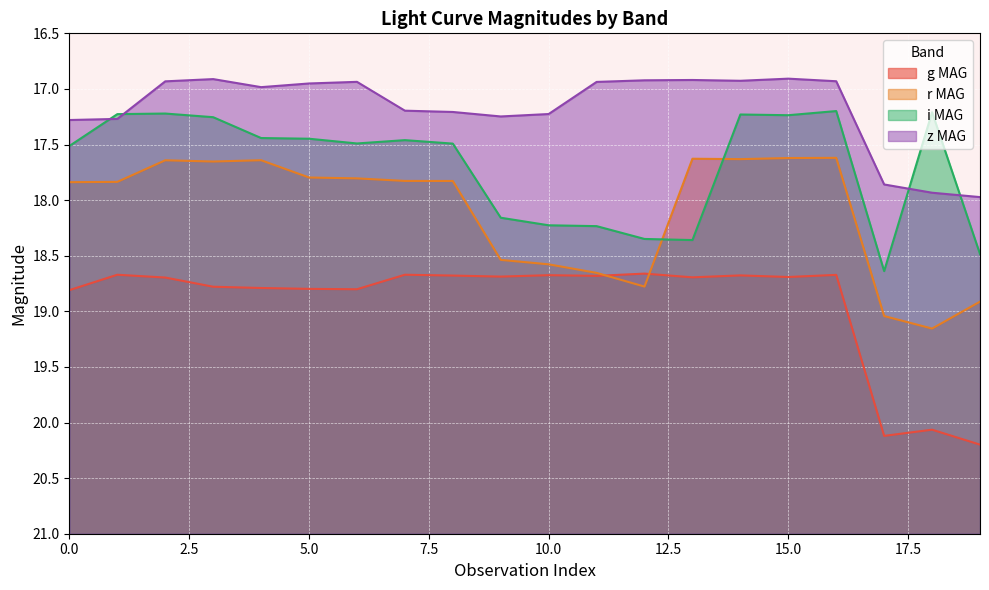

What is the difference between the maximum and second lowest values in the r MAG series?

1.5